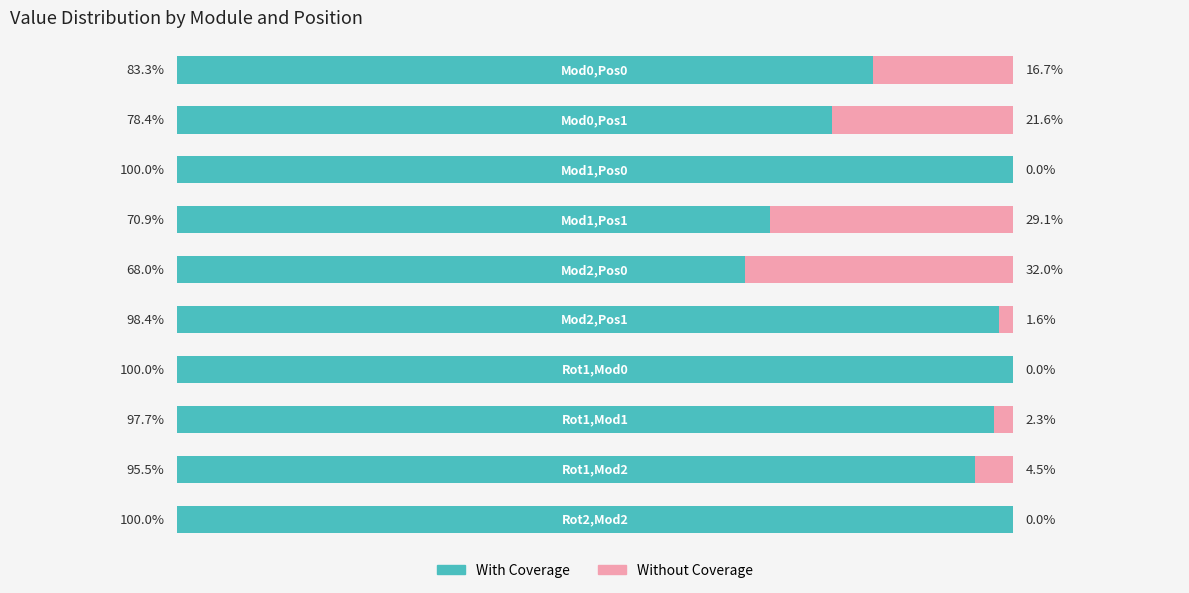

How many series are shown in this chart?

2